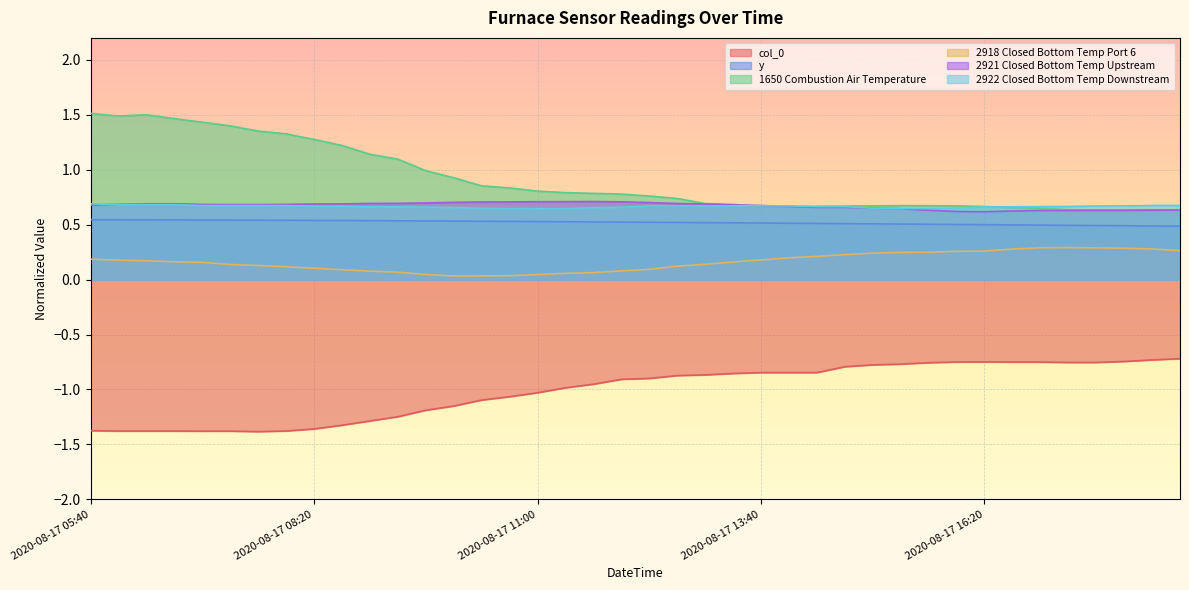

At 2020-08-17 14:20, list the series in order from largest to smallest.

1650 Combustion Air Temperature, 2922 Closed Bottom Temp Downstream, 2921 Closed Bottom Temp Upstream, y, 2918 Closed Bottom Temp Port 6, col_0